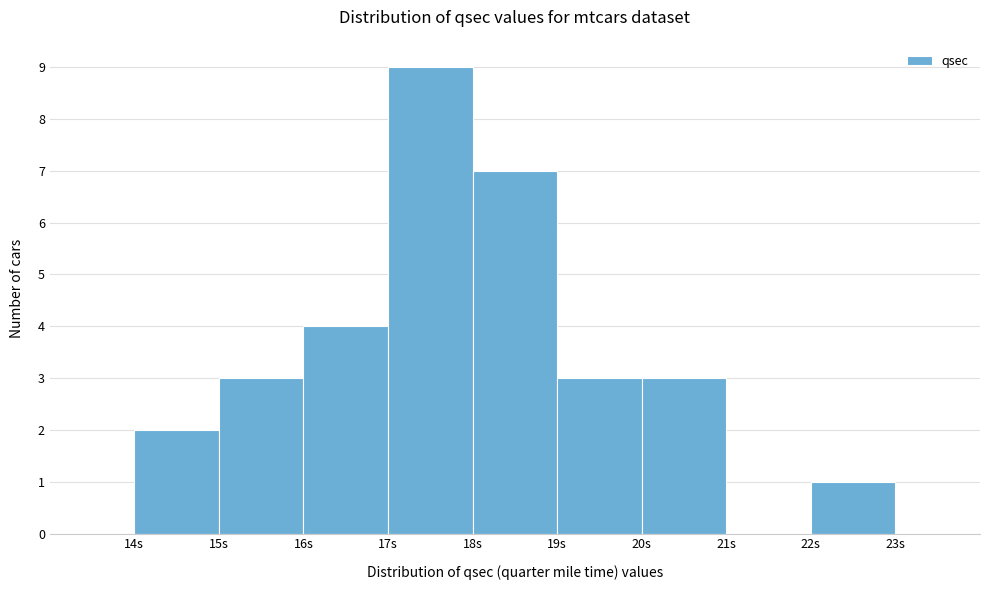

Reading left to right, transcribe this chart: for each bar, give the range it covers on the x-axis and its height. The values are not printed on the chart, so give them approximately, as read against the axis.

14 to 15: 2
15 to 16: 3
16 to 17: 4
17 to 18: 9
18 to 19: 7
19 to 20: 3
20 to 21: 3
21 to 22: 0
22 to 23: 1